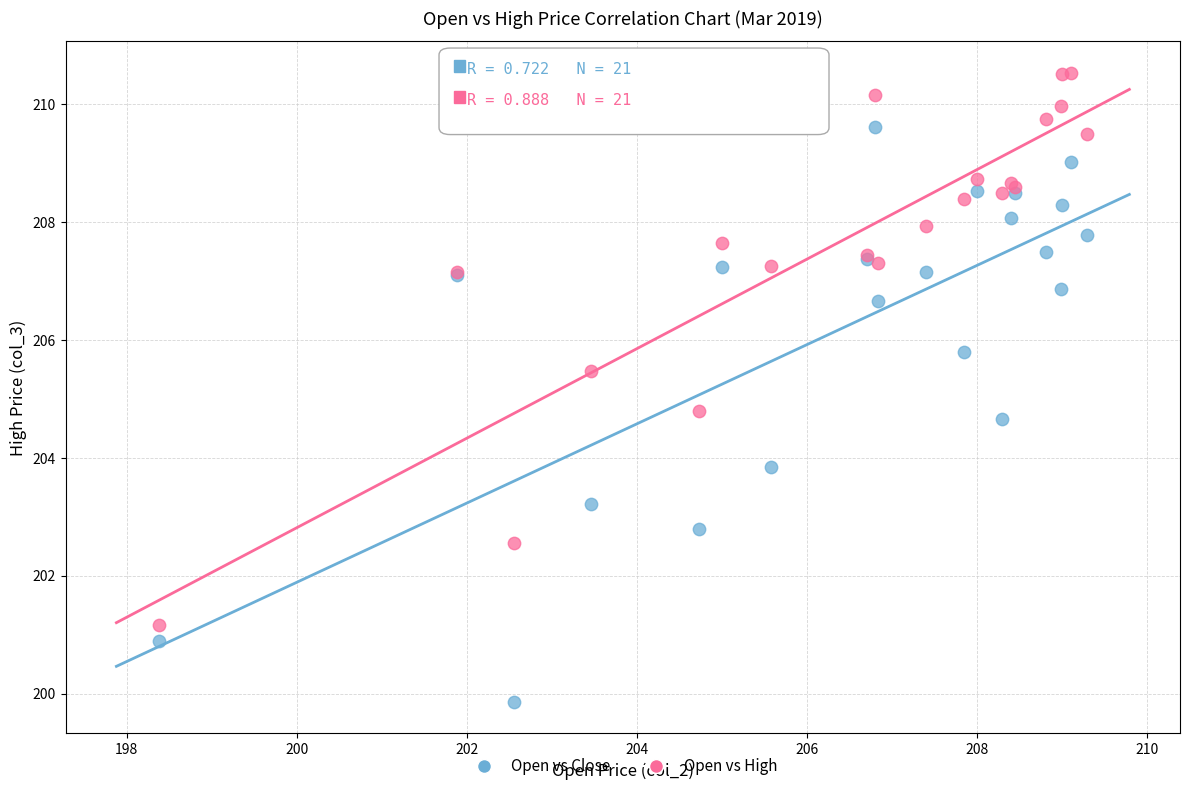

Across all series, what Y value is closest to 205?

204.8